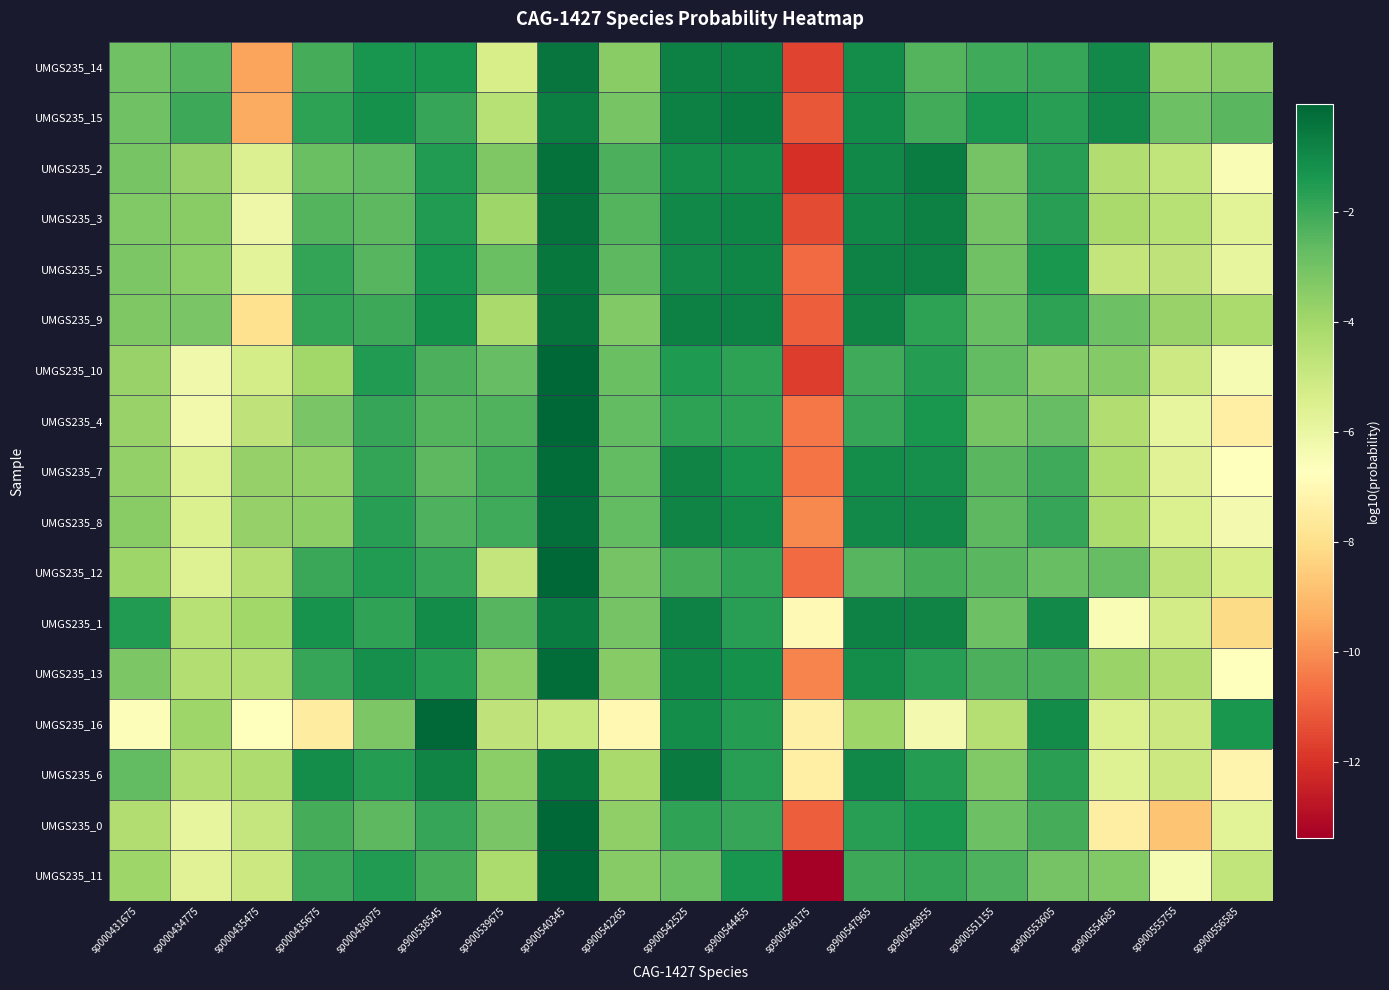

At which category is the sum across all series the highest?

sp900540345